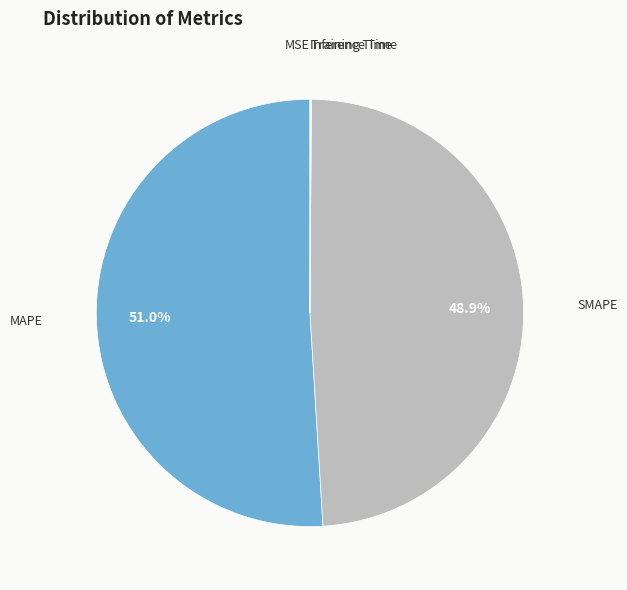

Is MAPE the majority of the pie?

Yes